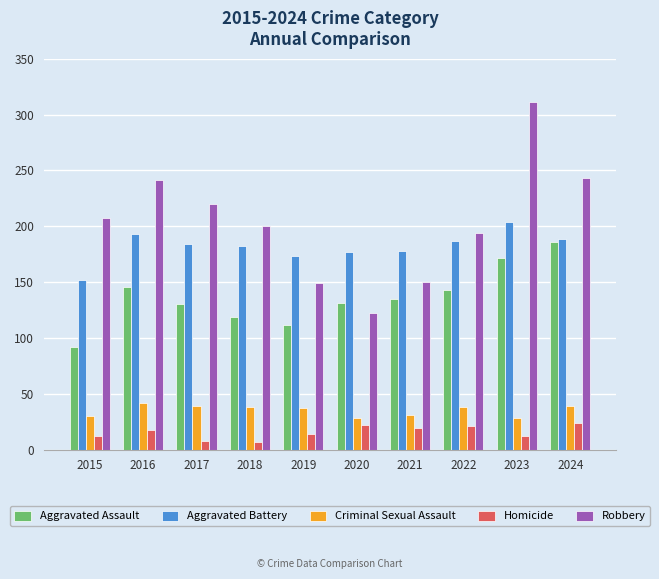

True or false: Homicide has a value of 8 at 2017.

True